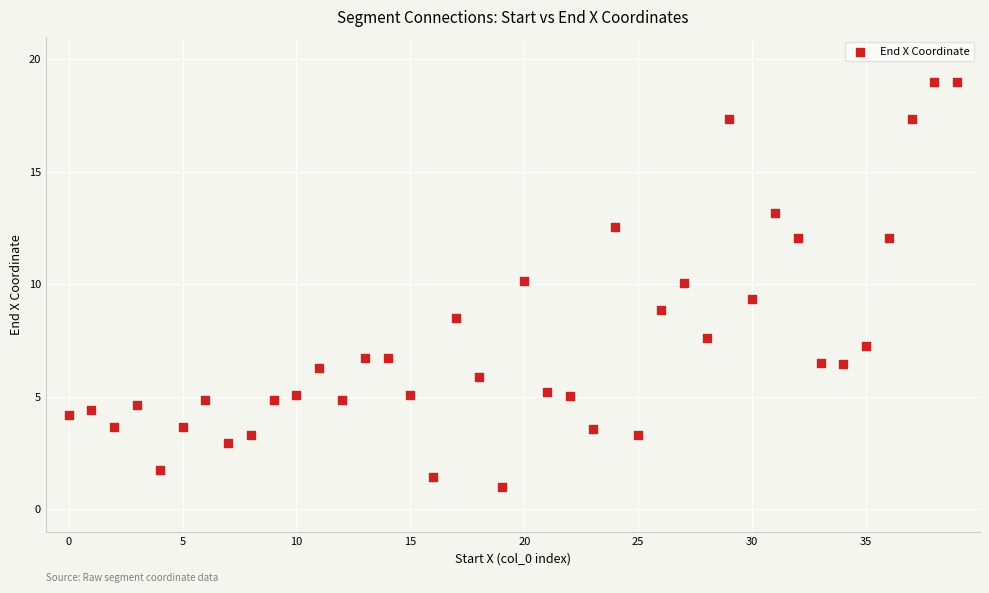

What is the range of Y values (max minus min)?

18.0